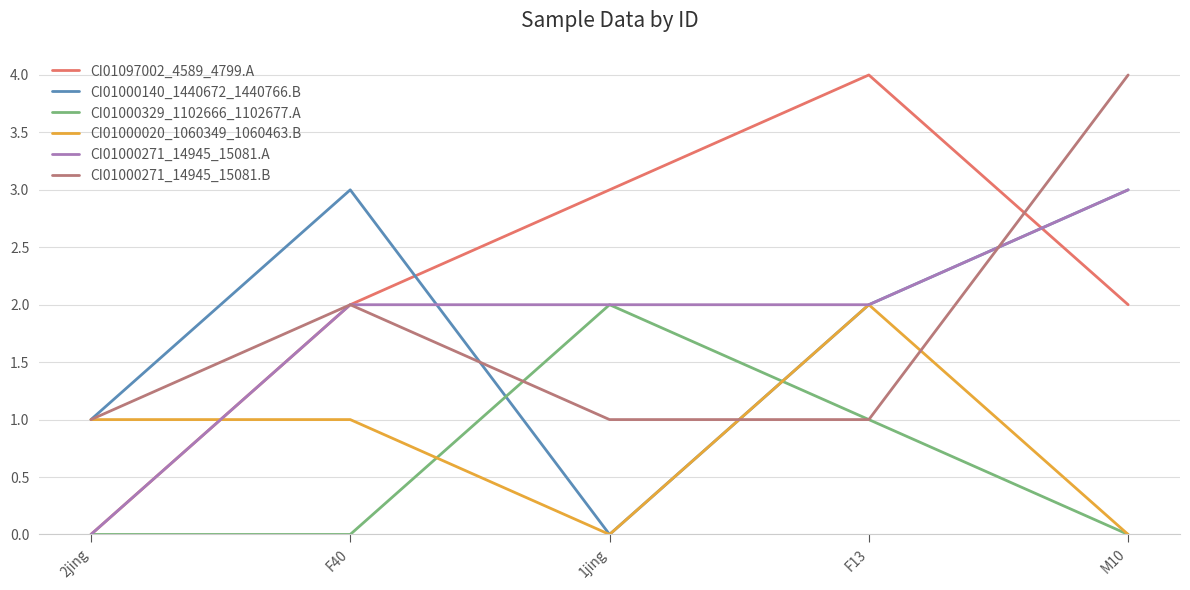

What is the sum of all CI01000140_1440672_1440766.B values?

9